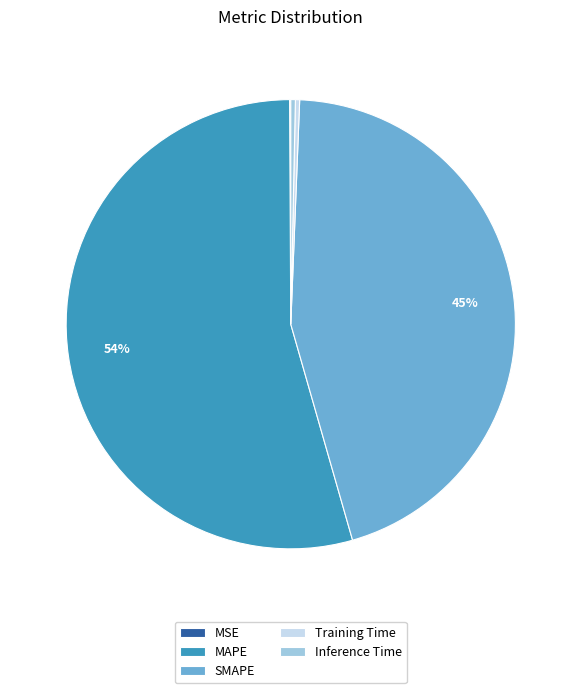

Is it true that Inference Time is 0% of the pie?

True